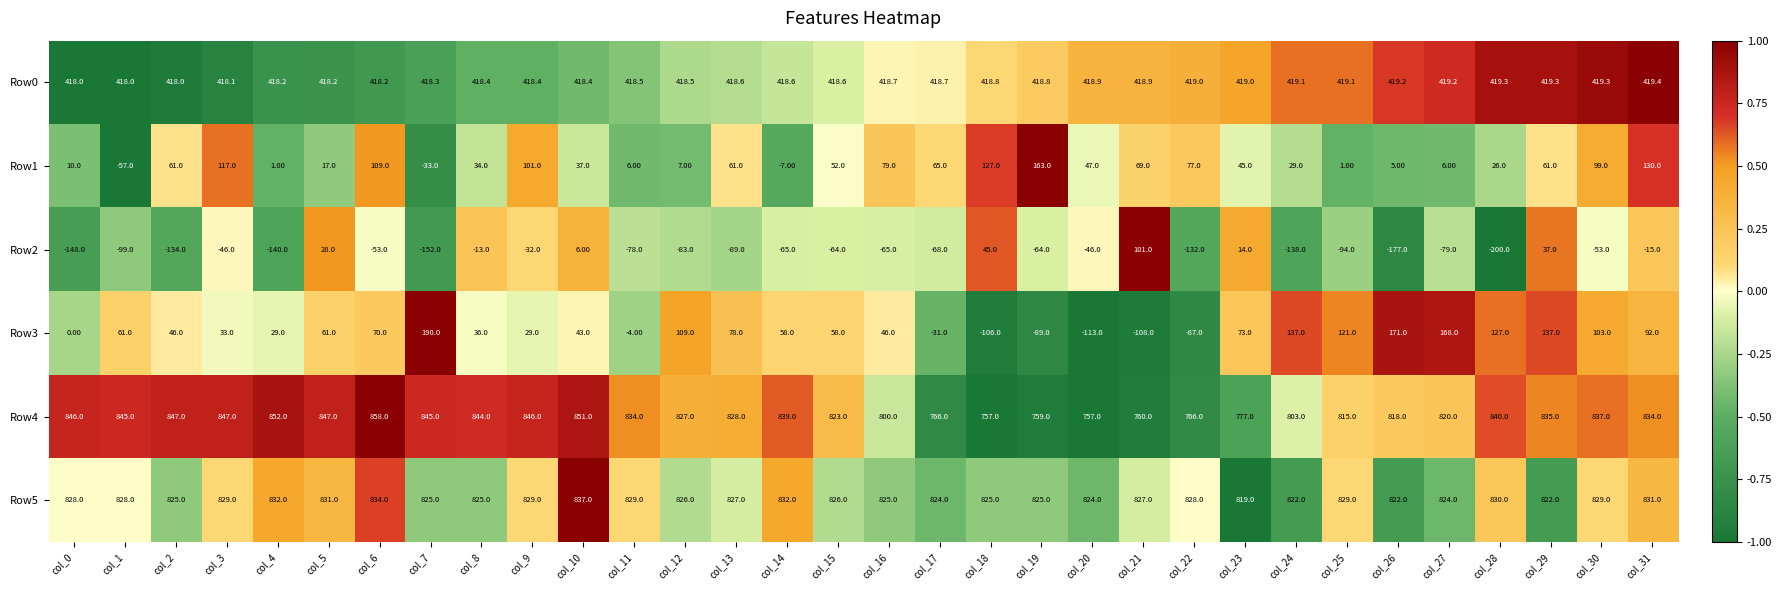

Which series changed the most between col_3 and col_31?

Row3